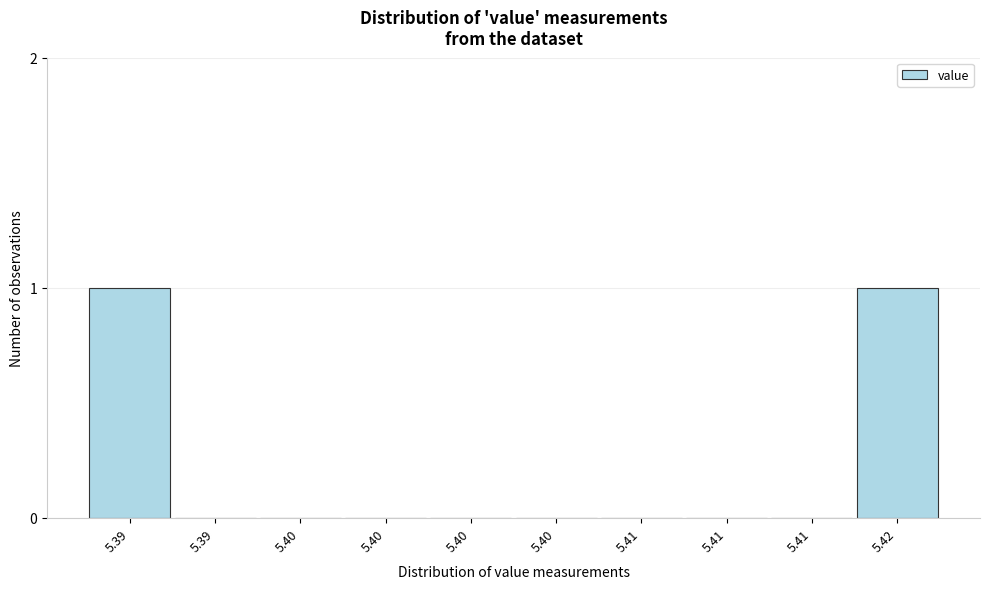

Count the number of categories in the chart.

10